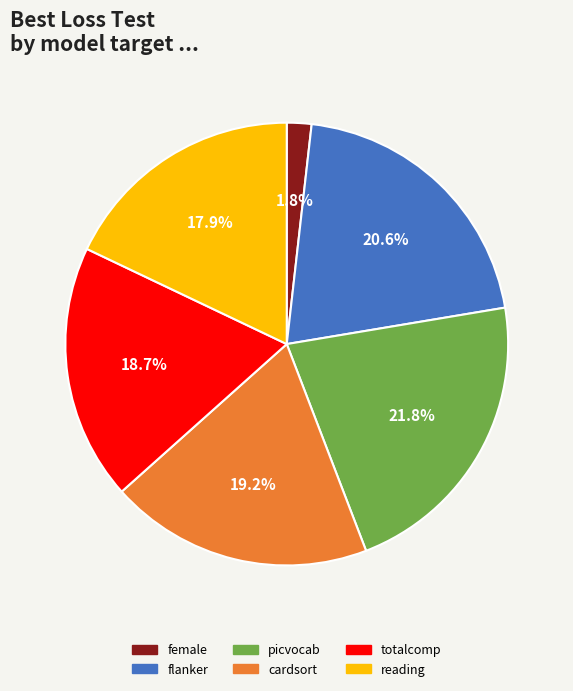

How many slices are in this pie chart?

6